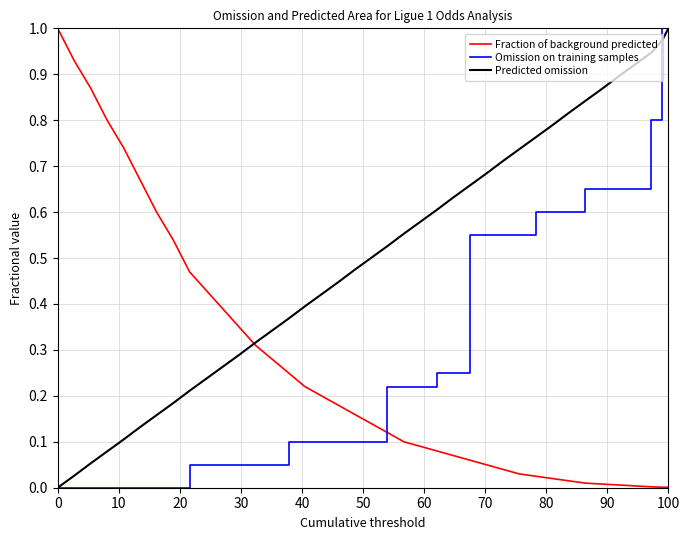

True or false: Omission on training samples and Fraction of background predicted intersect in this chart.

True